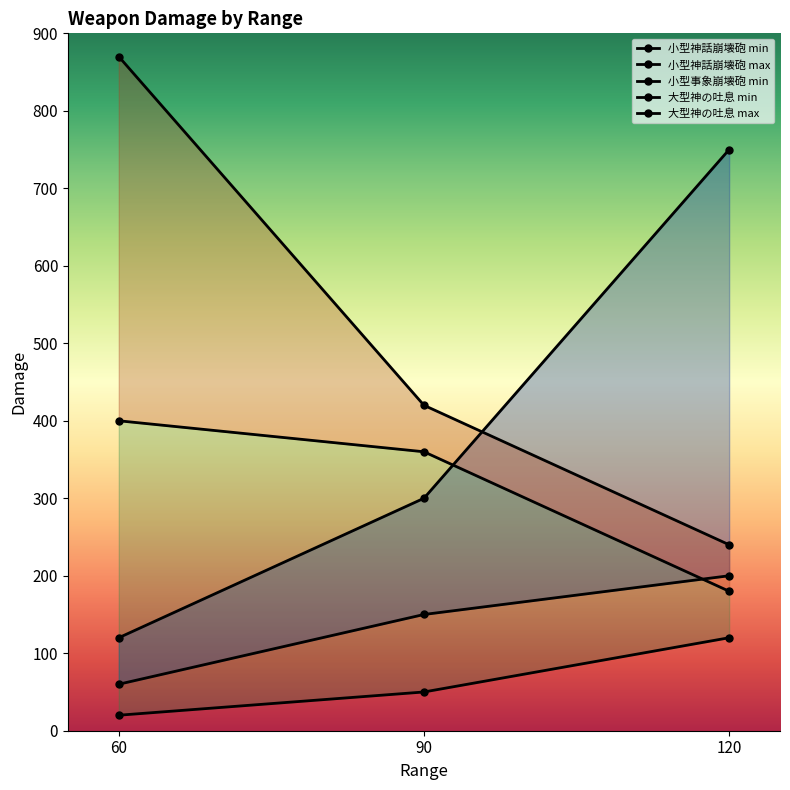

Which series has the largest total across all categories?

大型神の吐息 max